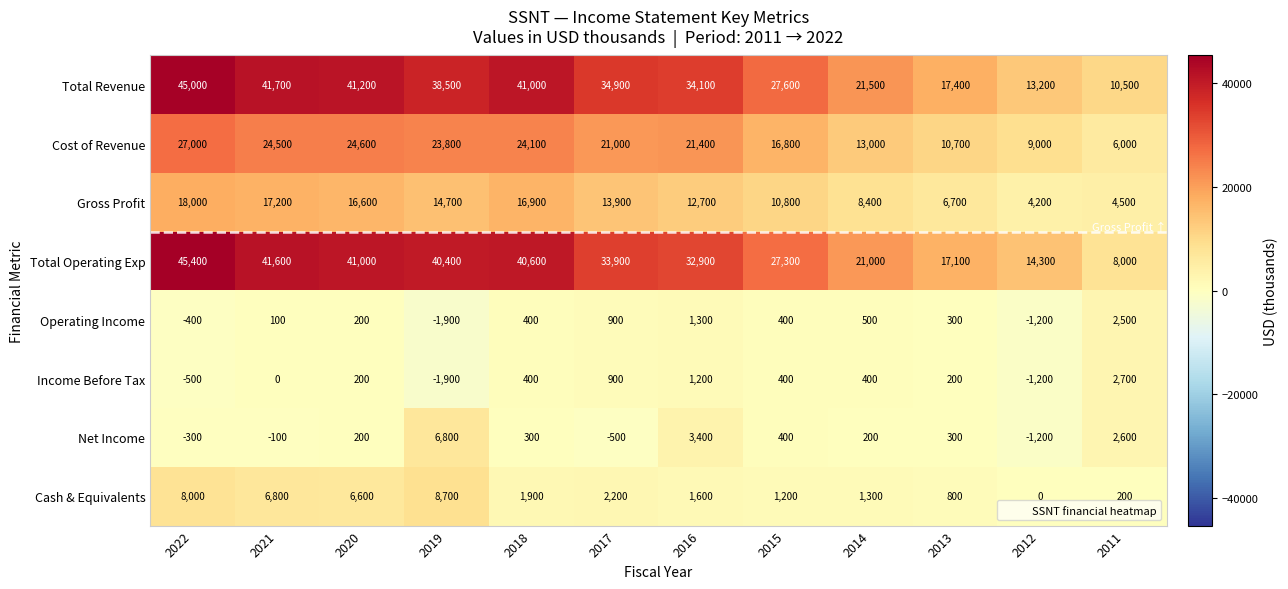

True or false: Net Income has a value of -146 at 2021.

False